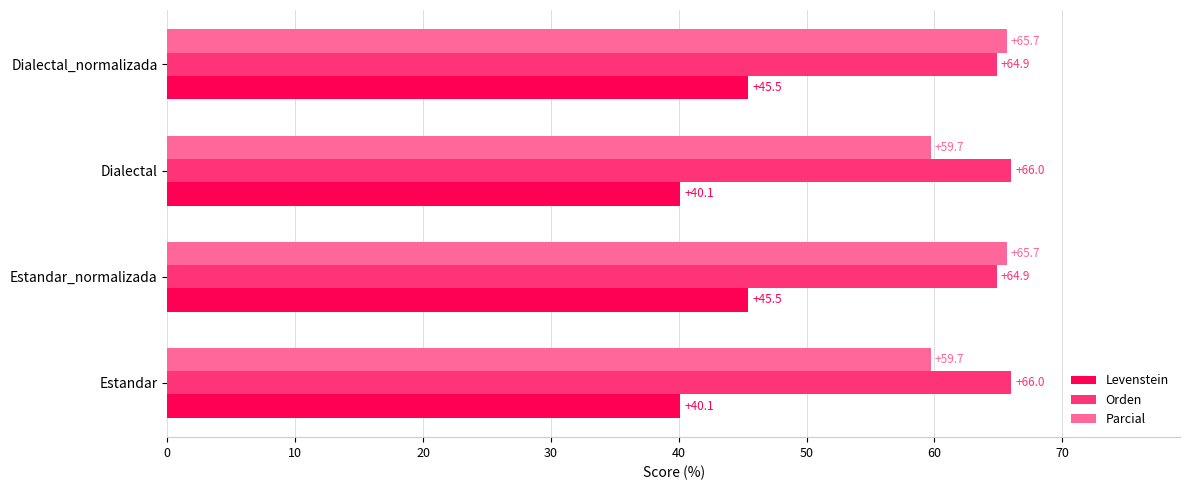

Is it true that Levenstein equals 16.1 at Dialectal?

False